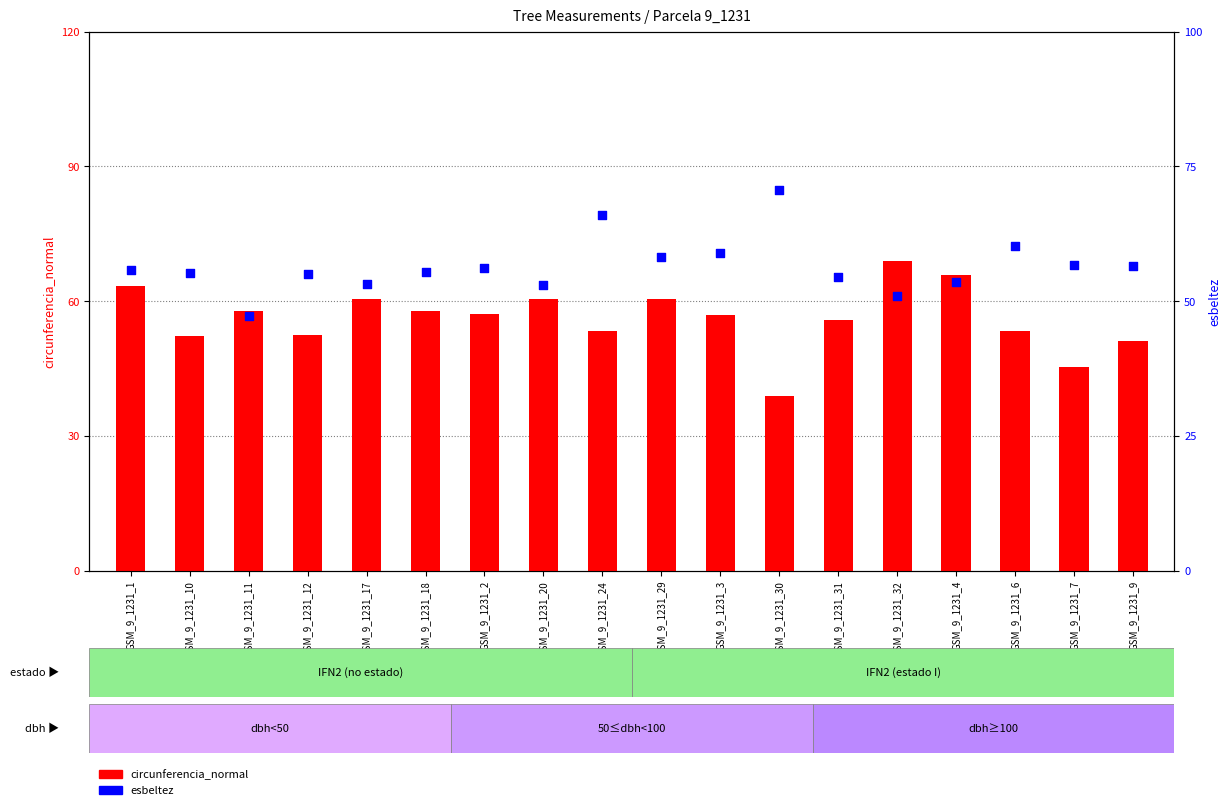

At how many categories does at least one series exceed 58?

10